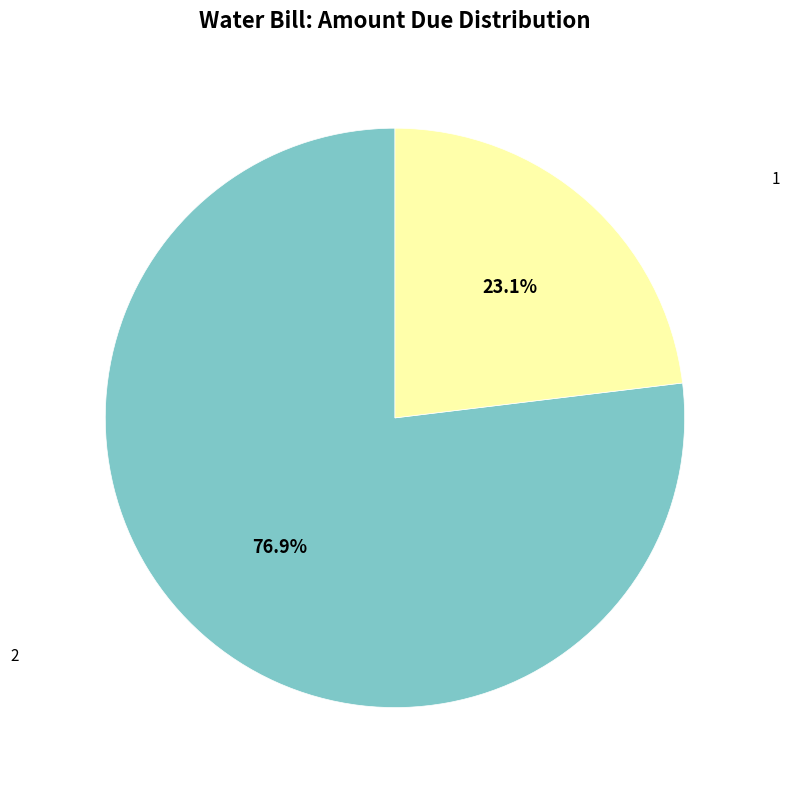

Which slice is the smallest?

1